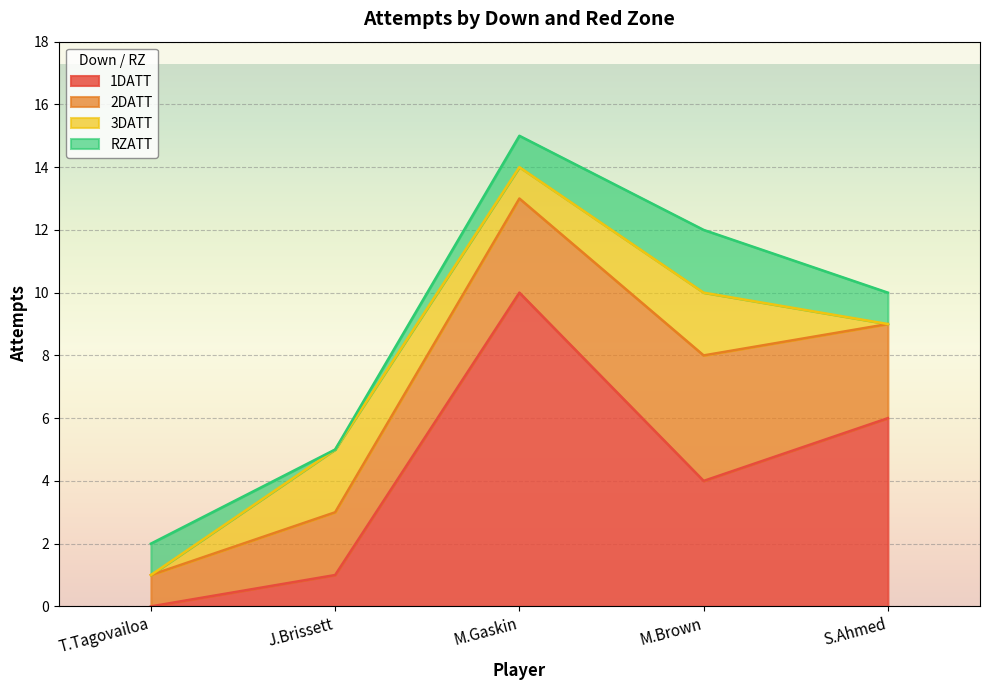

Which category has the highest value in the 1DATT series?

M.Gaskin